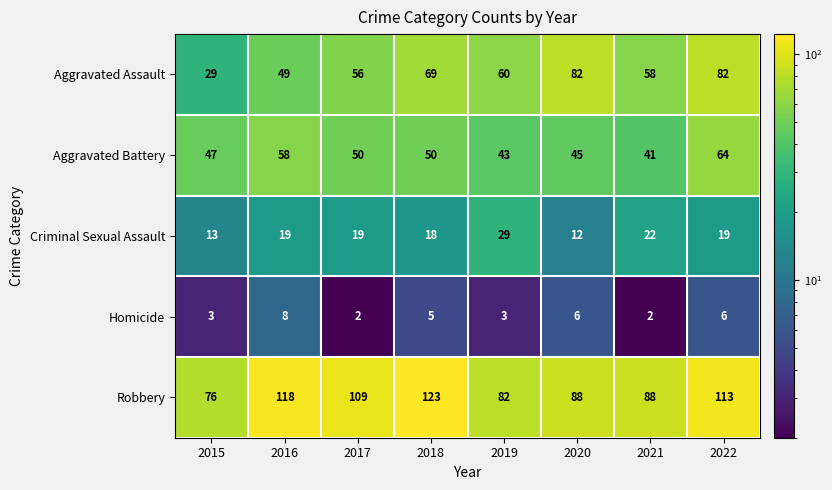

At which category is the sum across all series the highest?

2022